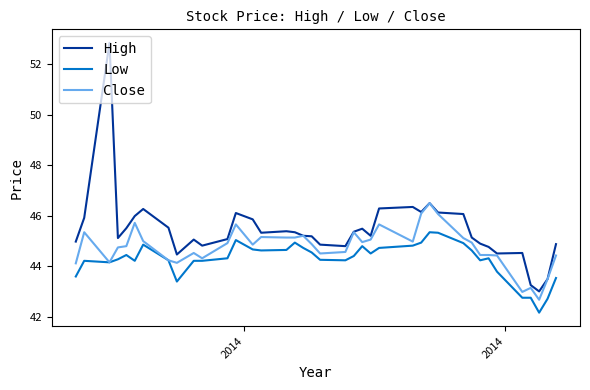

What is the average value of the High series?

45.4